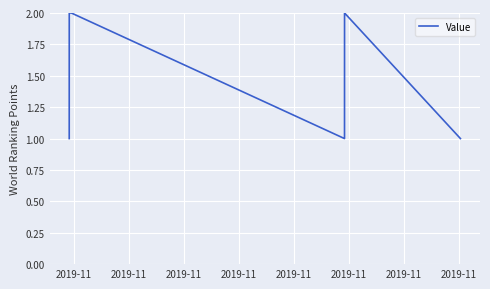

What is the sum of all values?

9